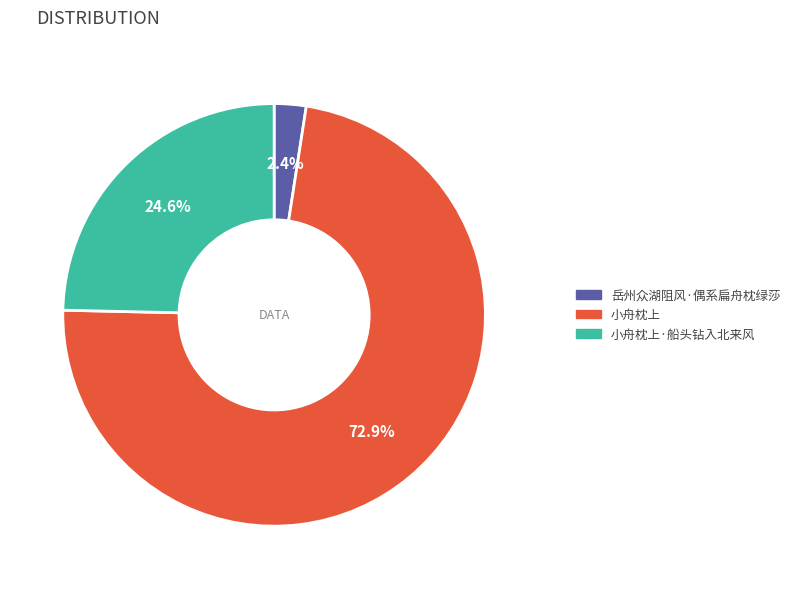

To the nearest percent, what is the difference between the 小舟枕上·船头钻入北来风 and 岳州众湖阻风·偶系扁舟枕绿莎 slice percentages?

22%